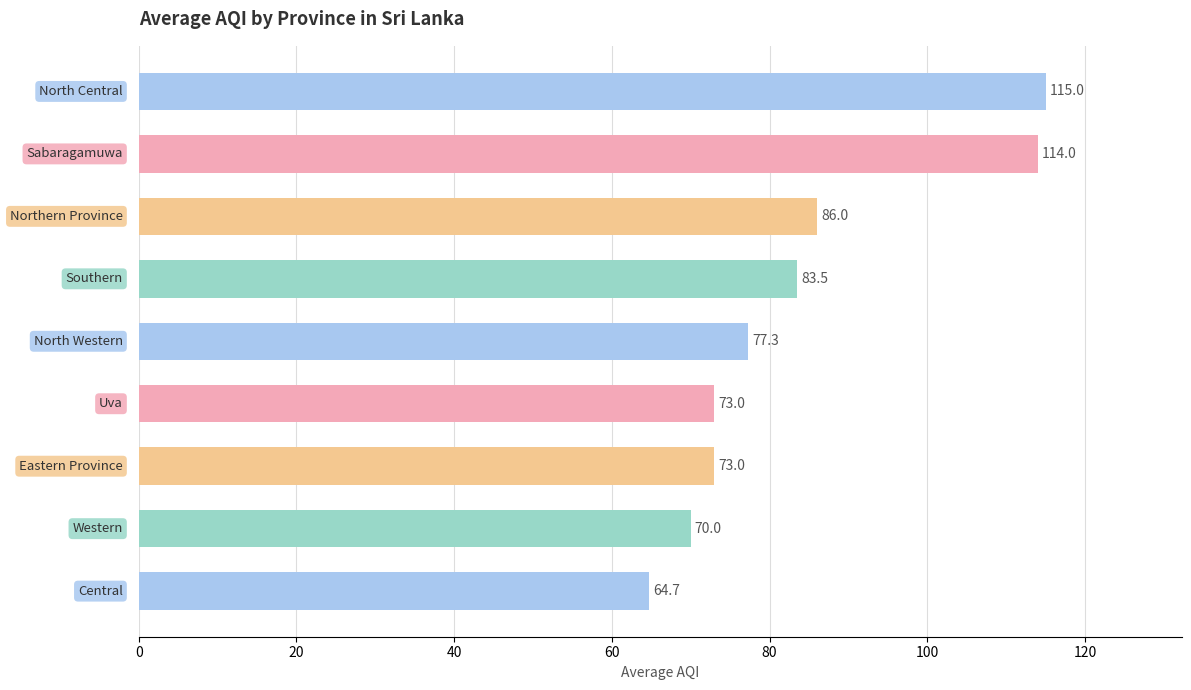

Reading bottom to top, extract all data points from this chart.

64.7	70.0	73.0	73.0	77.3	83.5	86.0	114.0	115.0